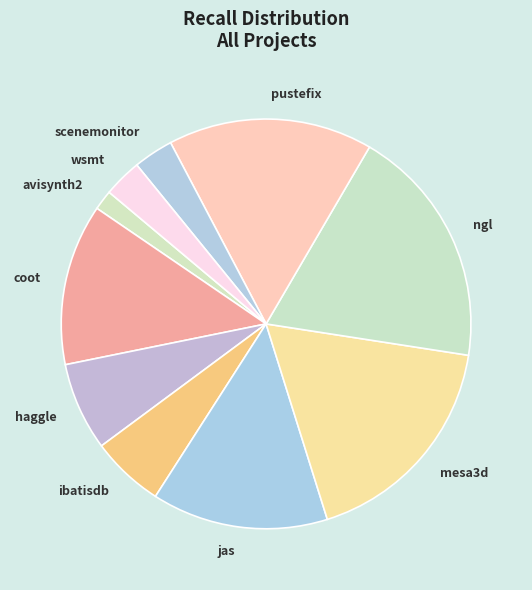

Is the sum of coot and ibatisdb greater than half?

No